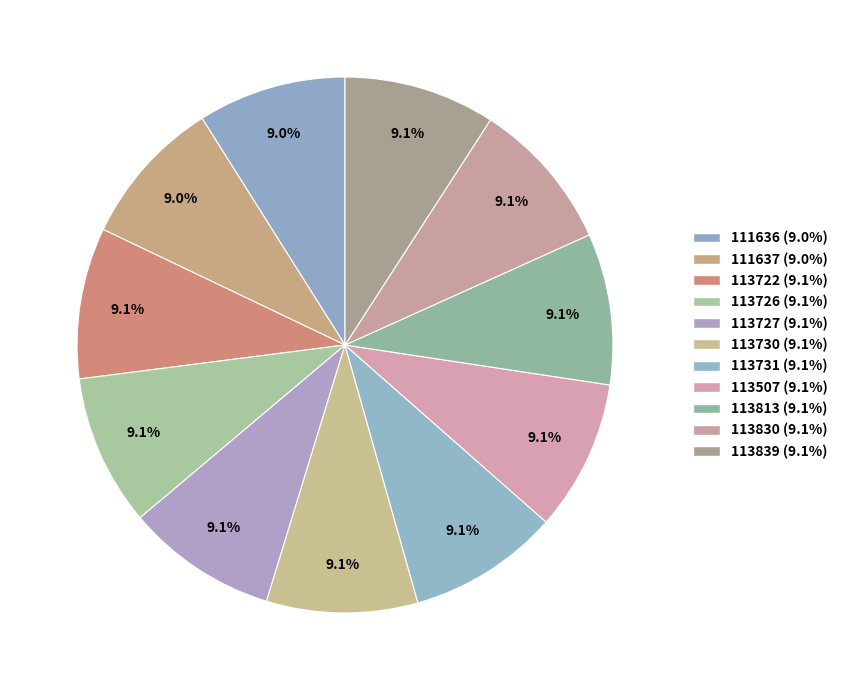

How many segments does this pie chart have?

11